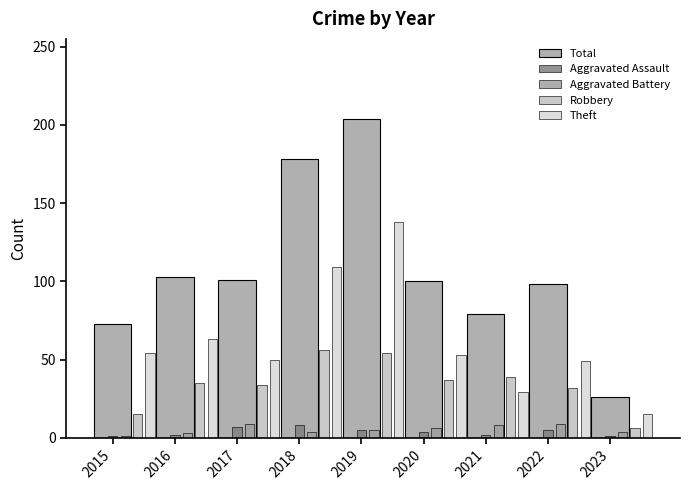

At which label does Total first exceed 100?

2016